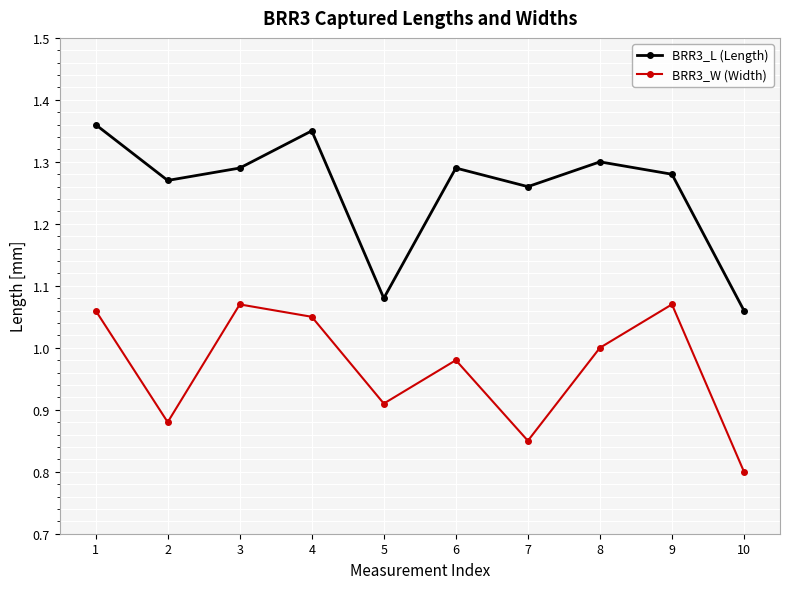

Which series changed the most between 5 and 10?

BRR3_W (Width)